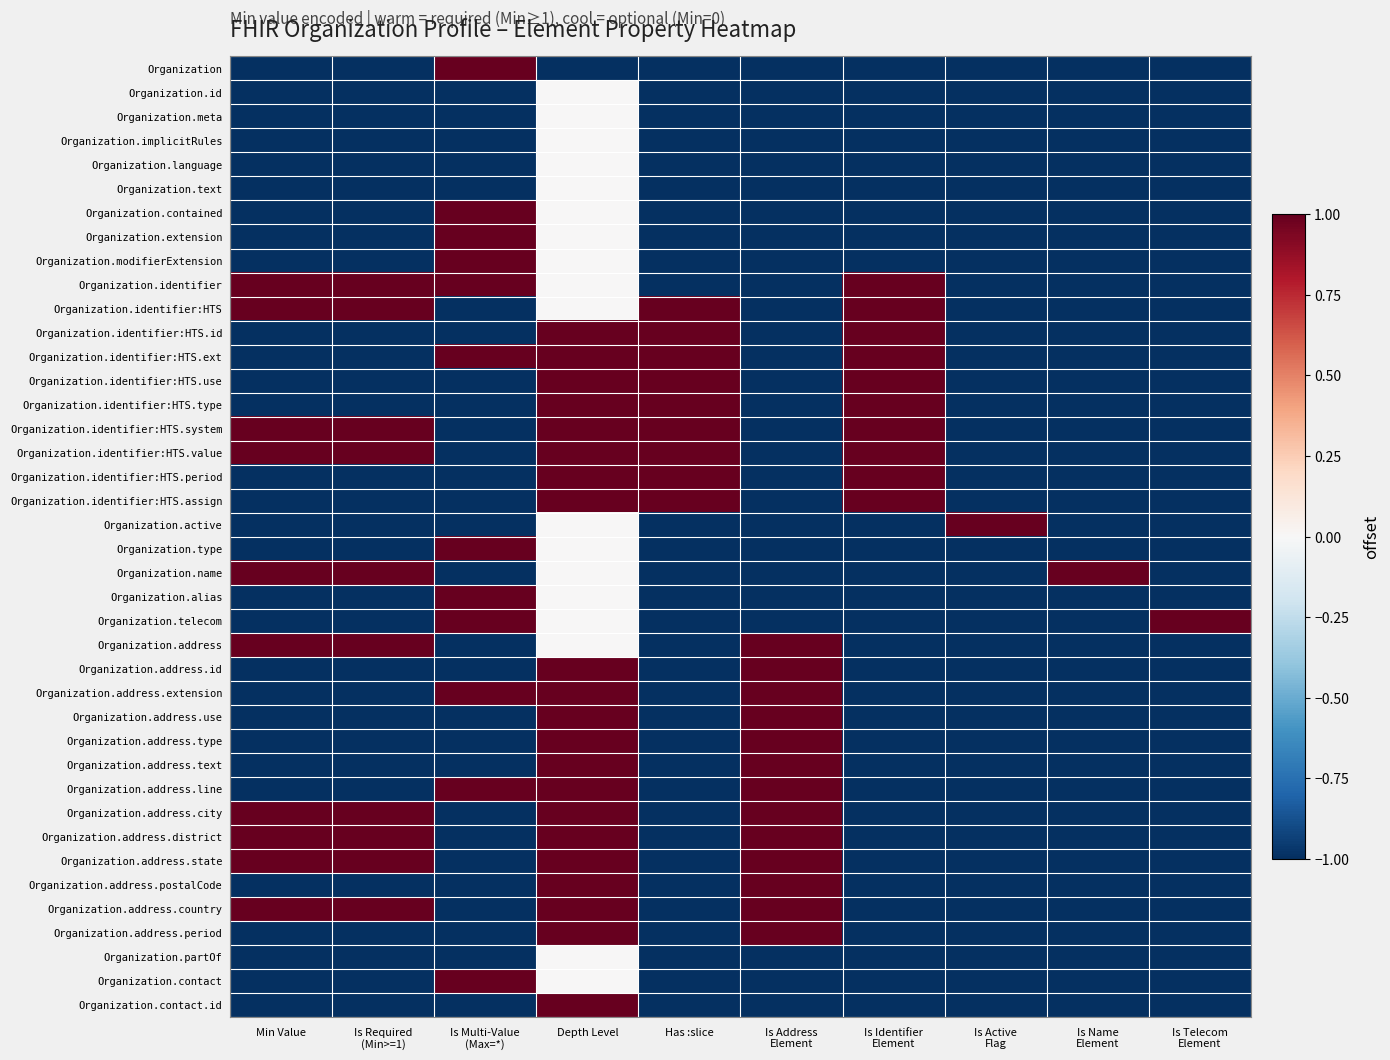

Which has a higher value, Depth Level or Is Name
Element?

Depth Level